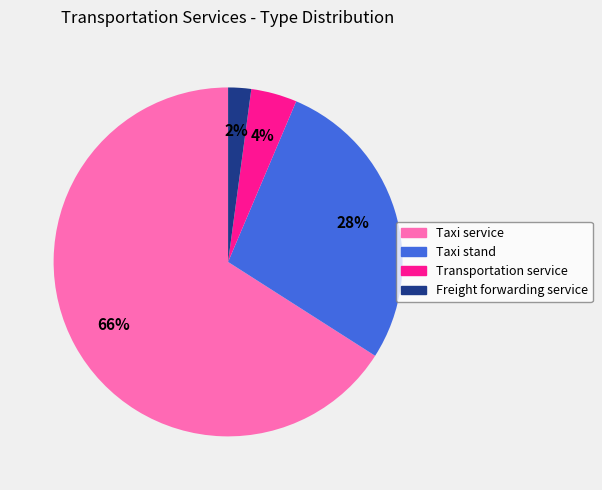

To the nearest percent, what percentage of the pie is Freight forwarding service?

2%